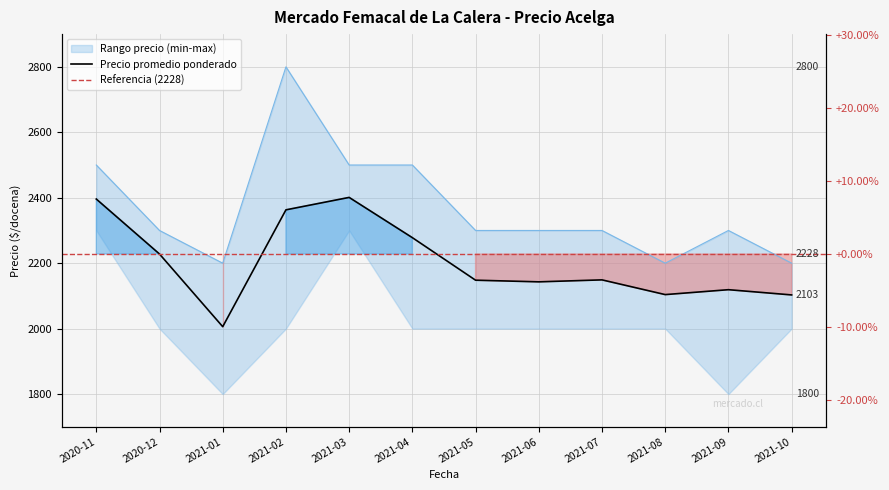

List the labels in order of value, largest first.

2021-02, 2020-11, 2021-03, 2021-04, 2020-12, 2021-05, 2021-06, 2021-07, 2021-09, 2021-01, 2021-08, 2021-10